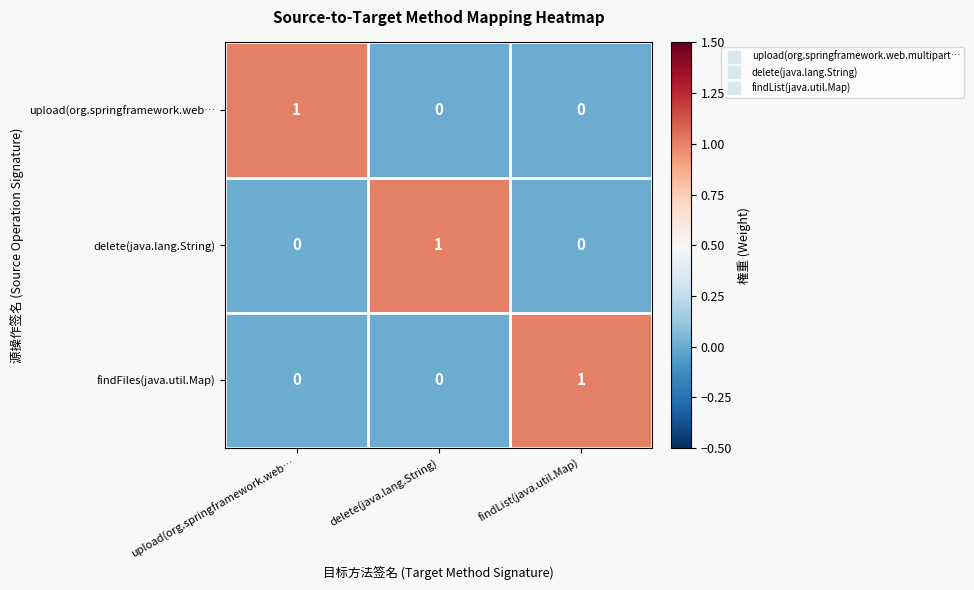

At how many categories does at least one series exceed 0?

3